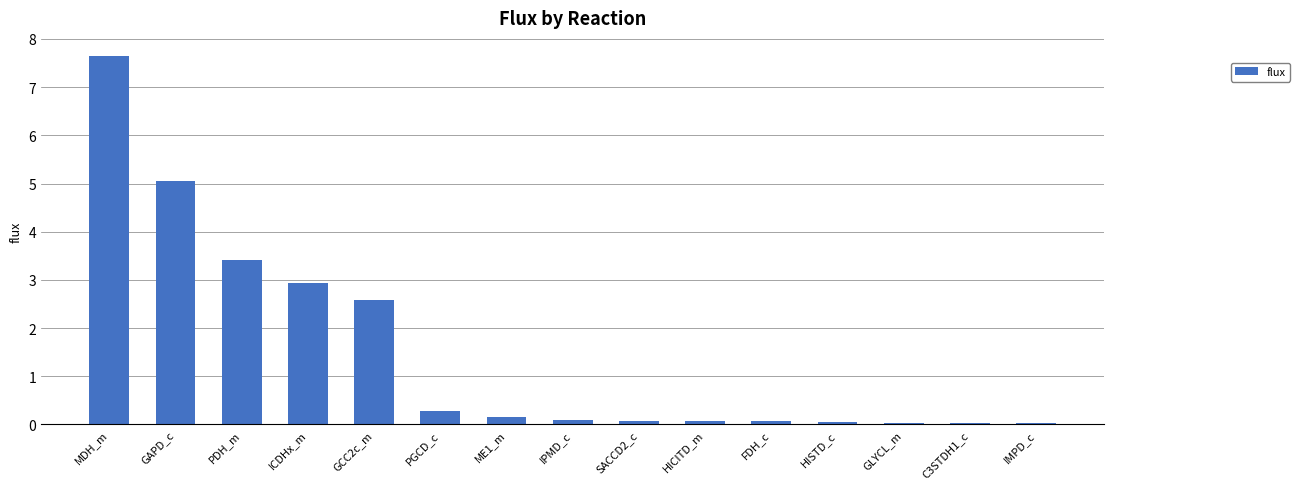

Between HICITD_m and PGCD_c, which is larger?

PGCD_c